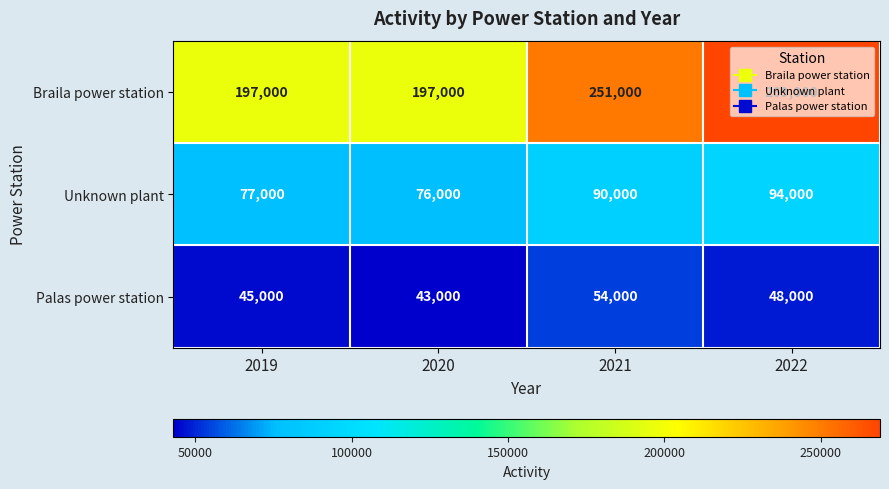

List the series in order of their peak value, lowest first.

Palas power station, Unknown plant, Braila power station